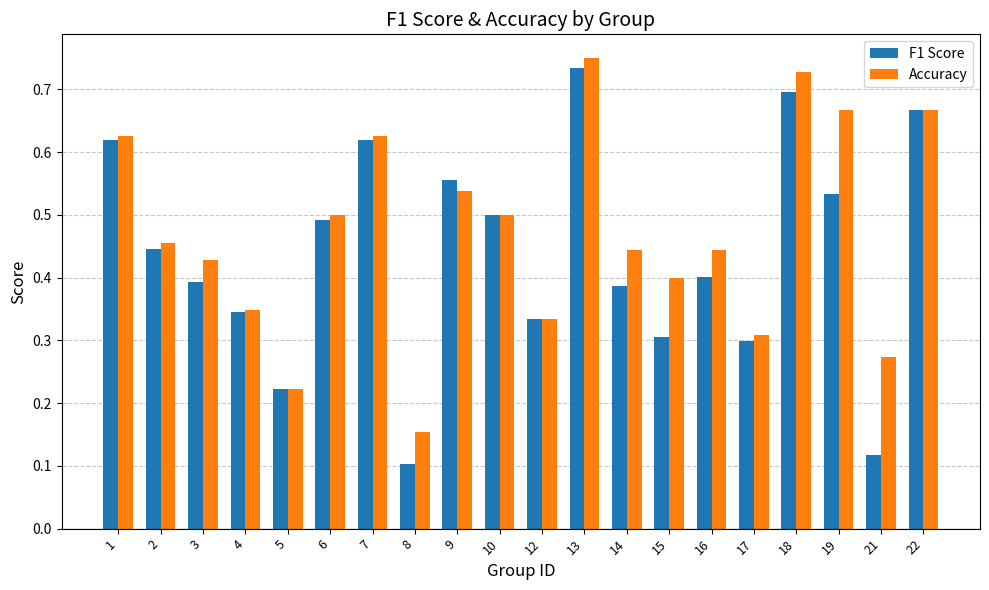

Which category has the highest value across all series?

13